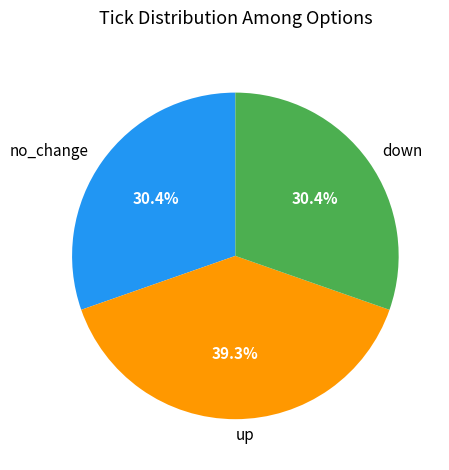

Approximately how many times larger is the value at no_change compared to up?

0.8